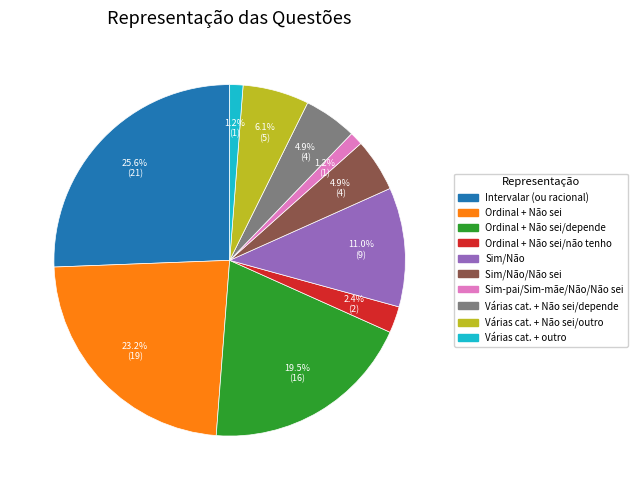

What is the largest slice in the pie chart?

Intervalar (ou racional)